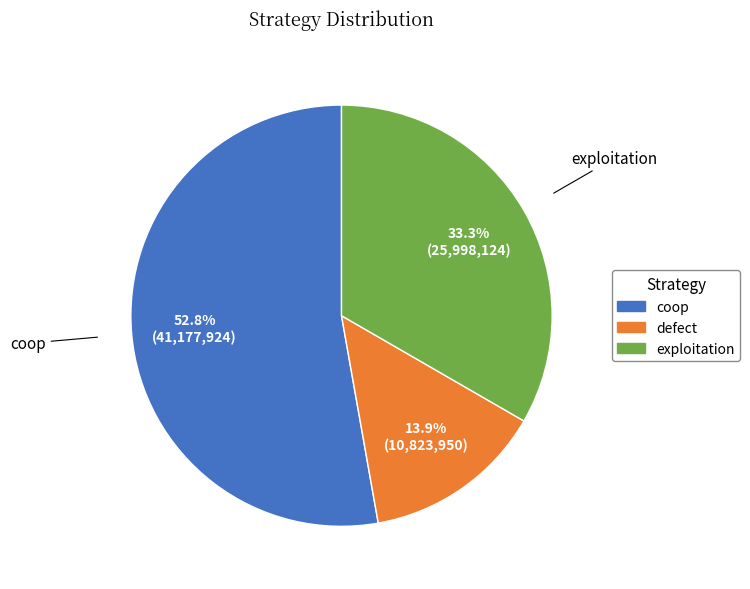

How much of the chart is everything except defect?

86.1%